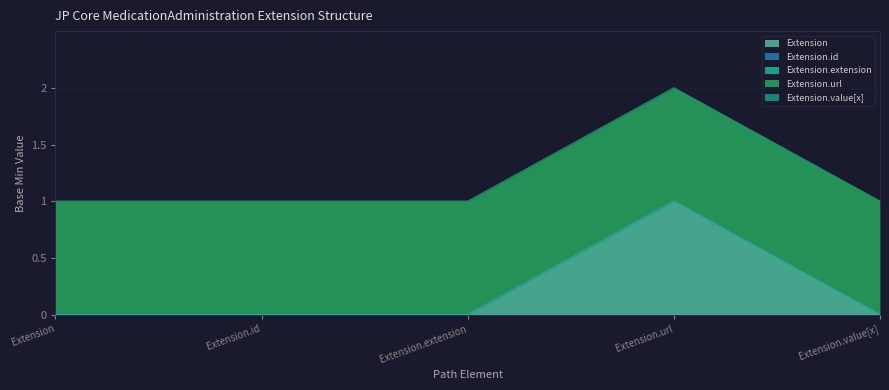

Which series has the widest spread of values?

Extension